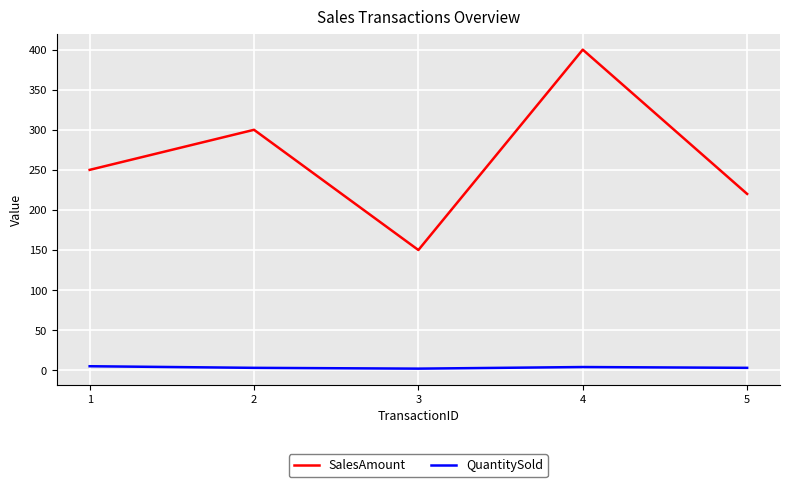

The value of SalesAmount at 2 is 300. True or false?

True